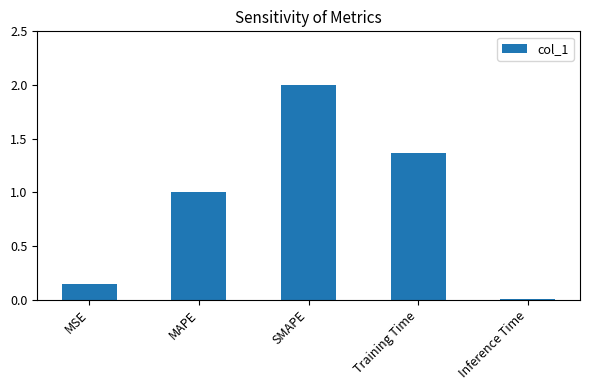

List the labels in order of value, smallest first.

Inference Time, MSE, MAPE, Training Time, SMAPE